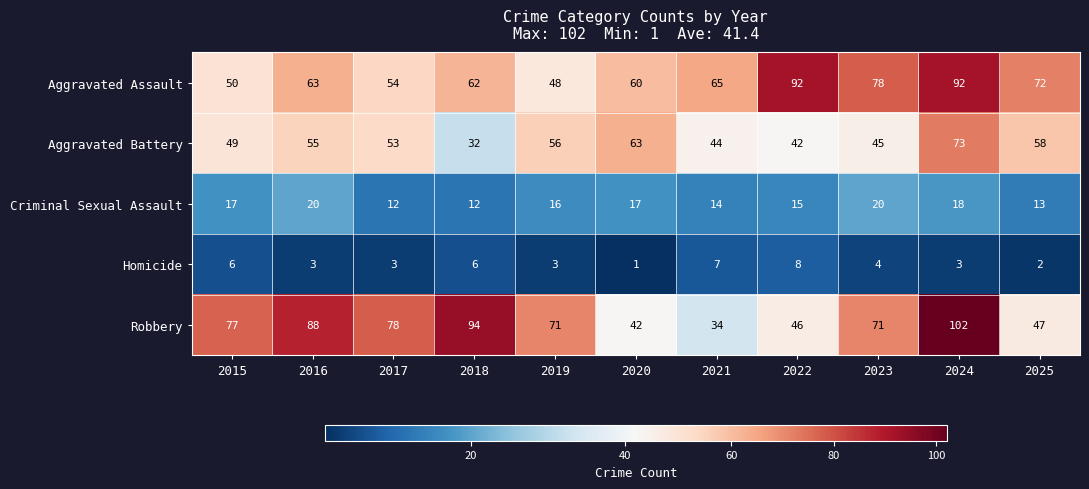

How many series are shown in this chart?

5